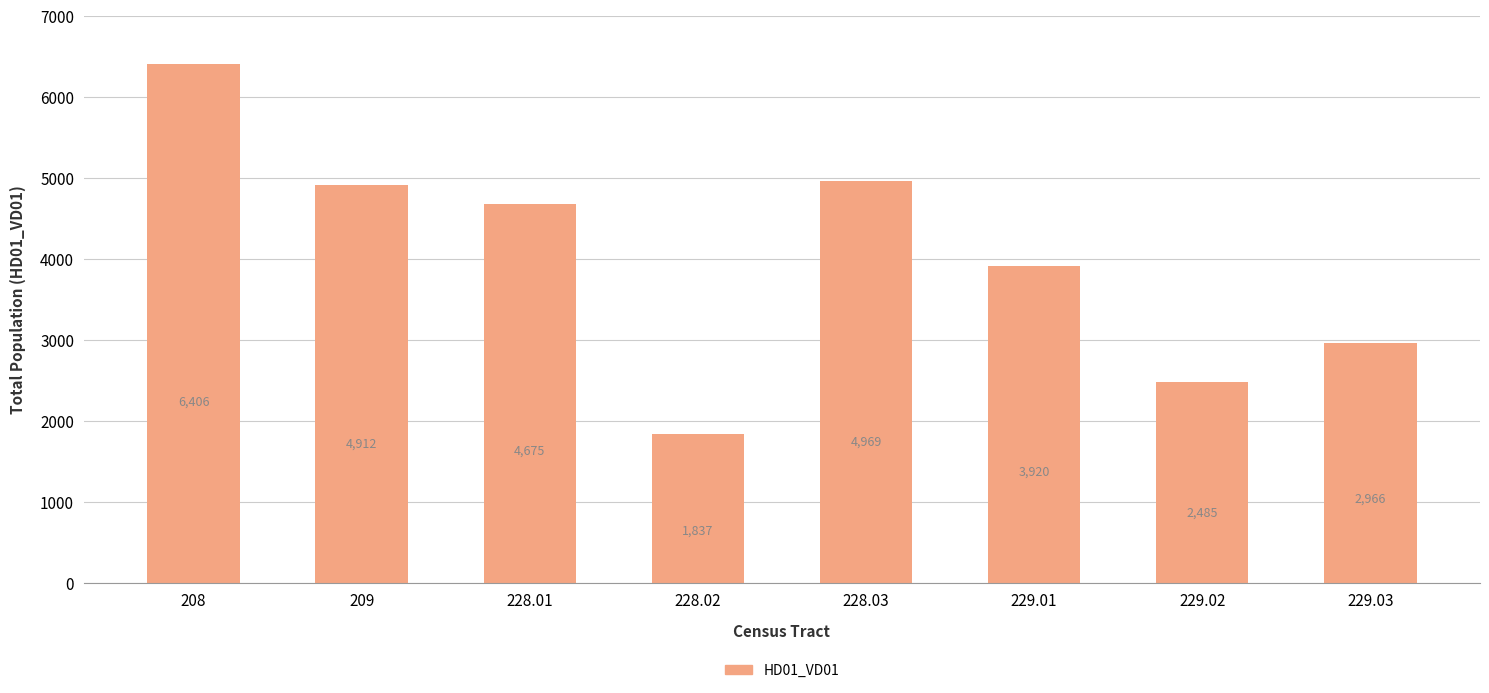

At which label is the value closest to 4121?

229.01